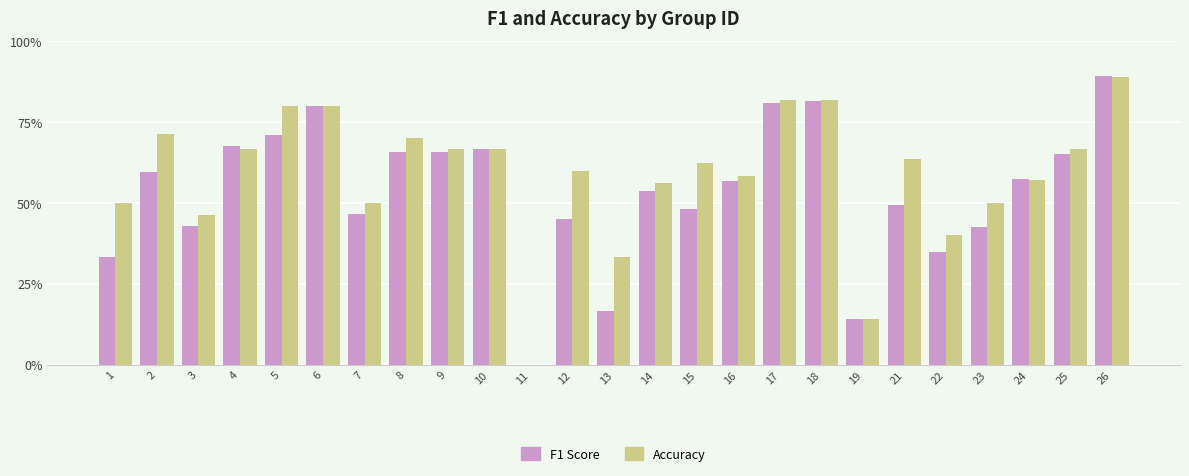

What is the value of the Accuracy bar at the 8th from the left?

0.7